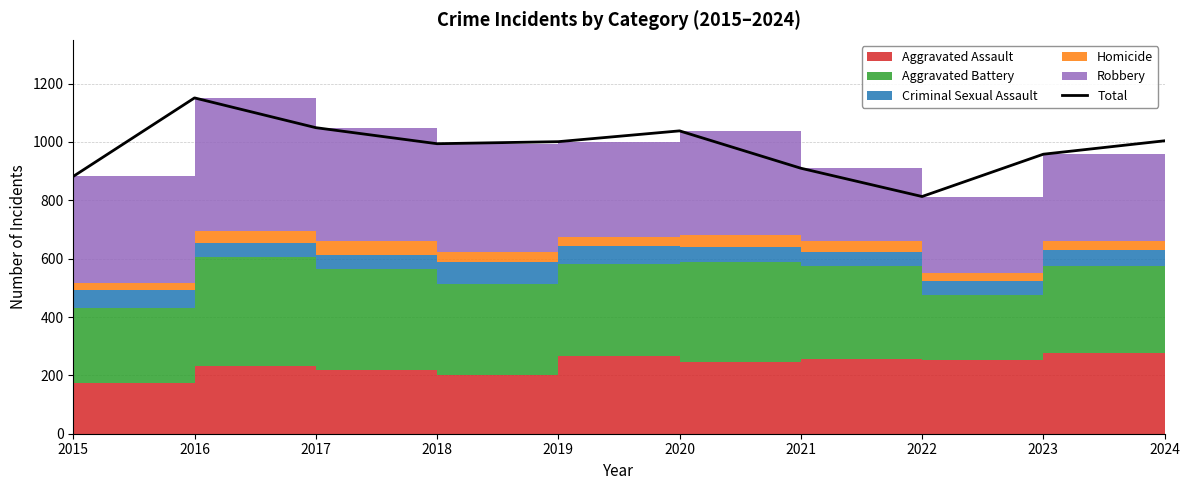

What is the maximum value shown in the chart?

1151